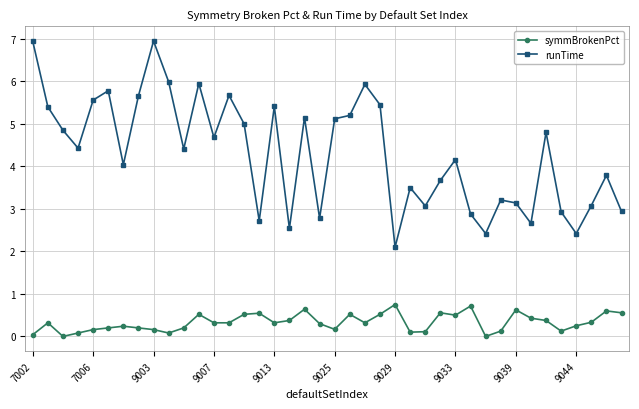

List the series in order of their peak value, lowest first.

symmBrokenPct, runTime